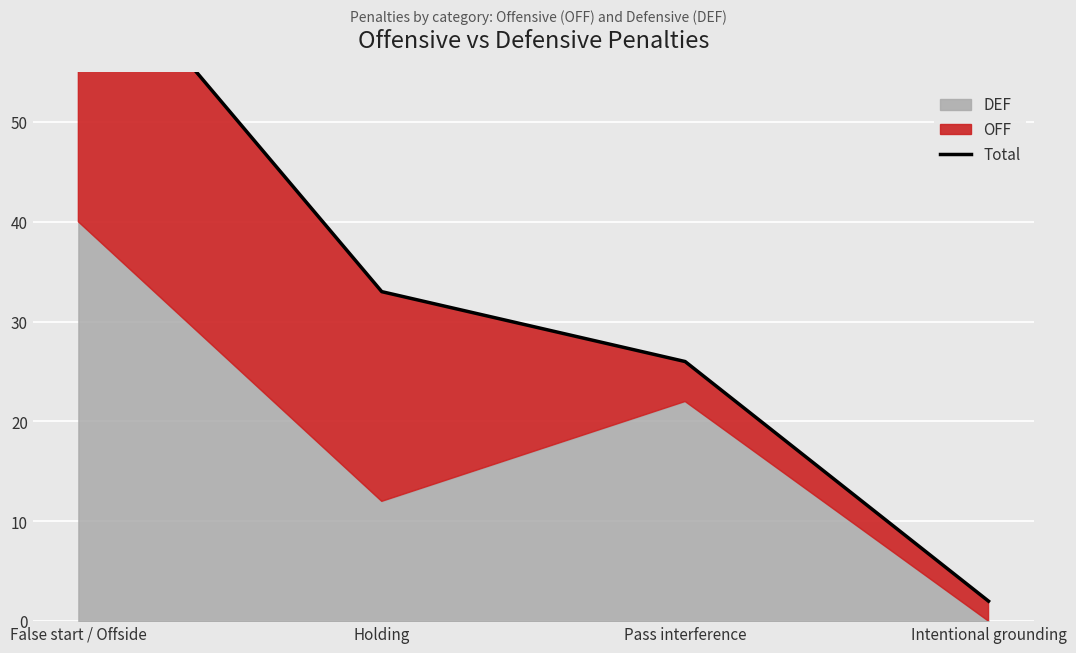

Where does the data first go above 33?

False start / Offside